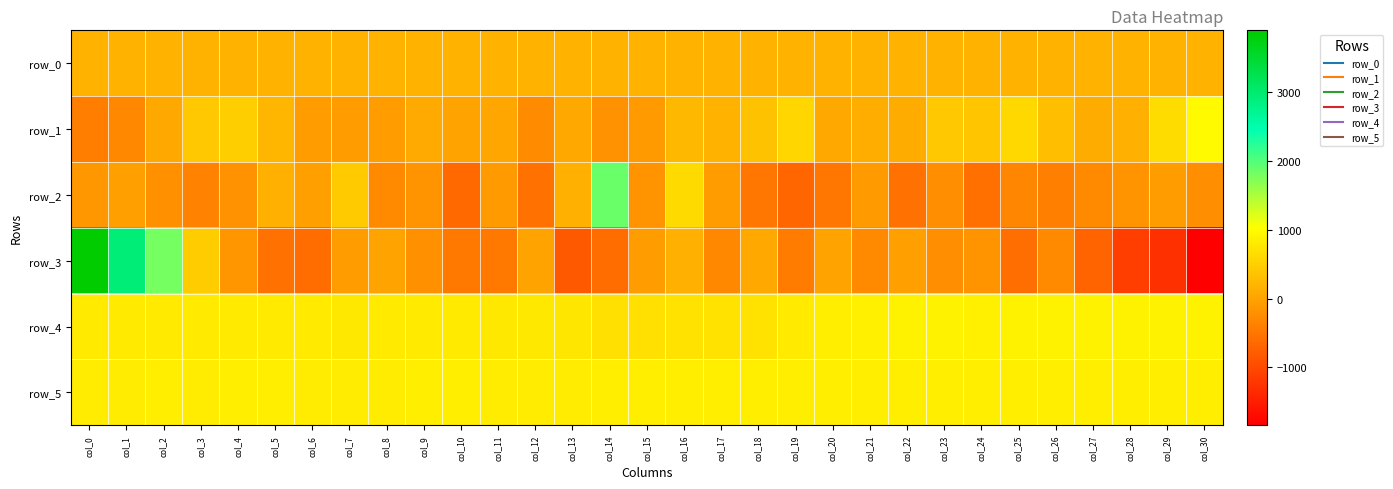

Which series changed the most between col_21 and col_28?

row_3